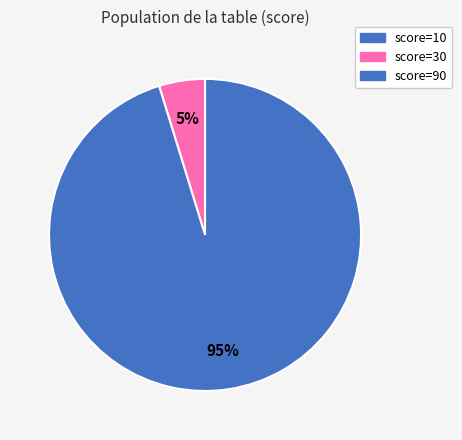

To the nearest percent, what is the average slice percentage?

33%